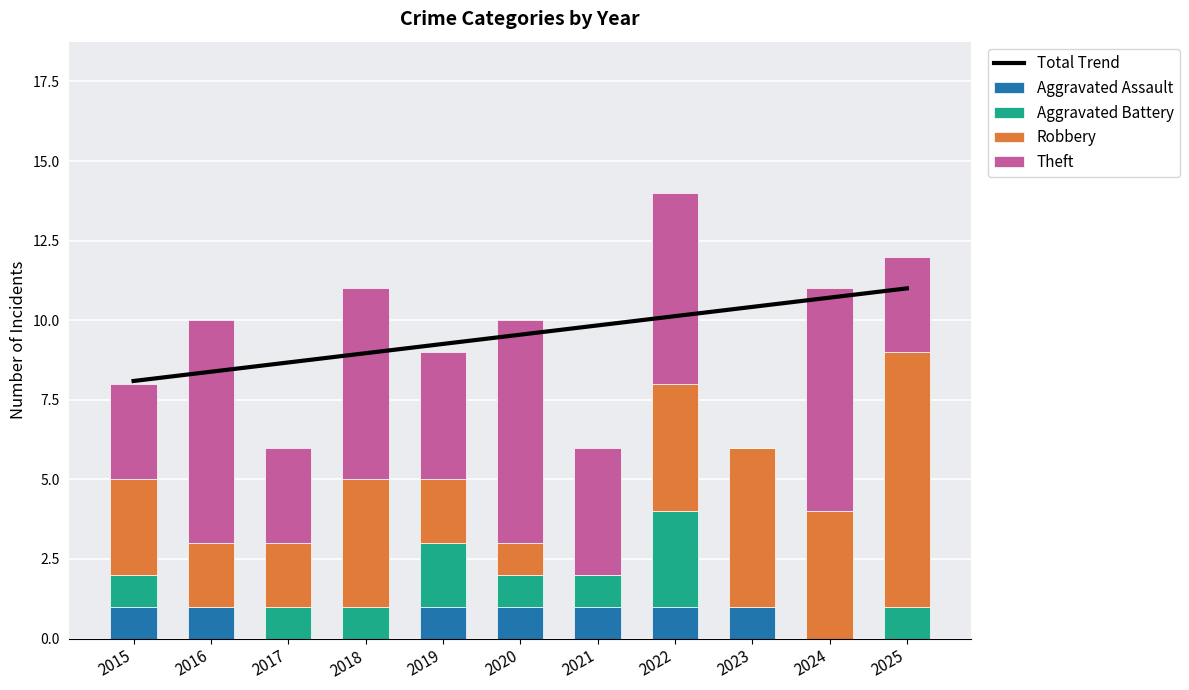

The Aggravated Battery series shows 0.2 at 2017. True or false?

False